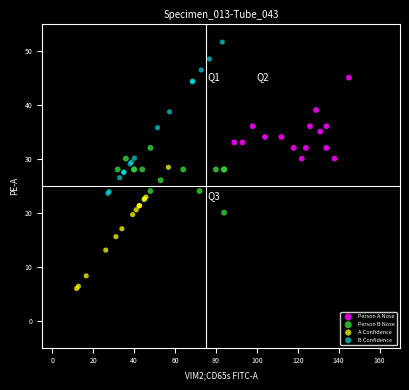

Which series has the largest Y range (max minus min)?

B Confidence